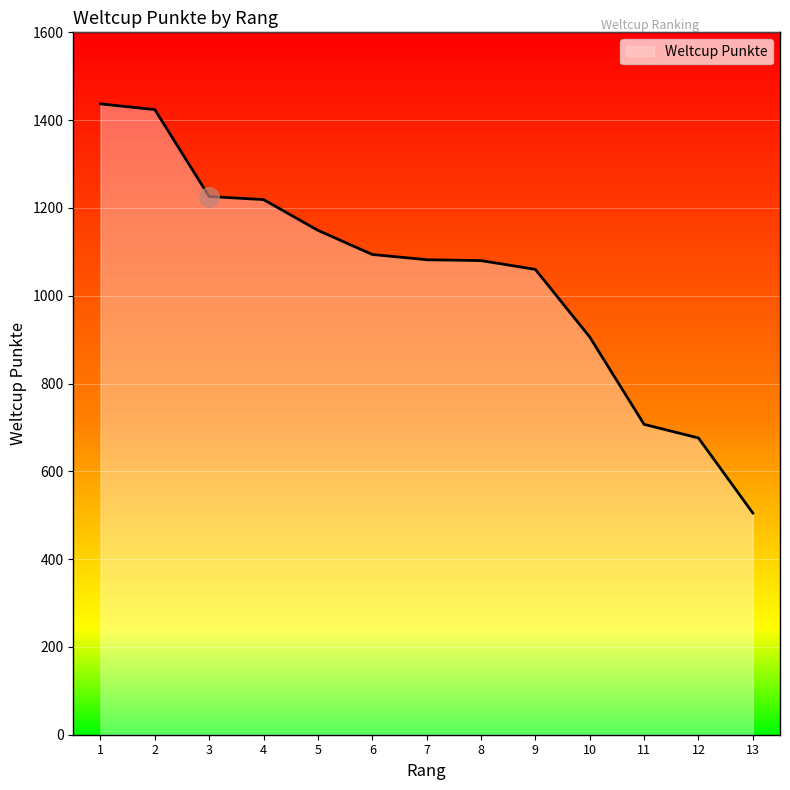

The value at 1 is 1898. True or false?

False